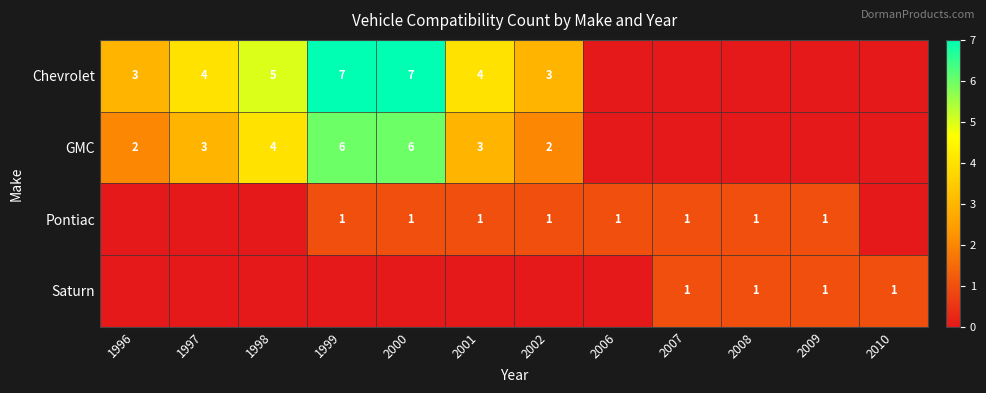

What is the sum of the Chevrolet values at 1998 and 2000?

12